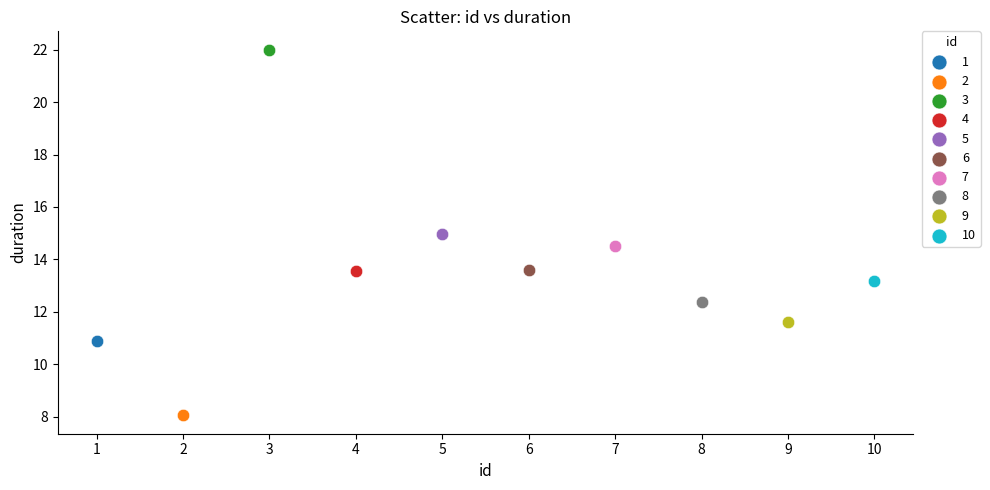

What are all the series names shown in the legend?

1, 2, 3, 4, 5, 6, 7, 8, 9, 10